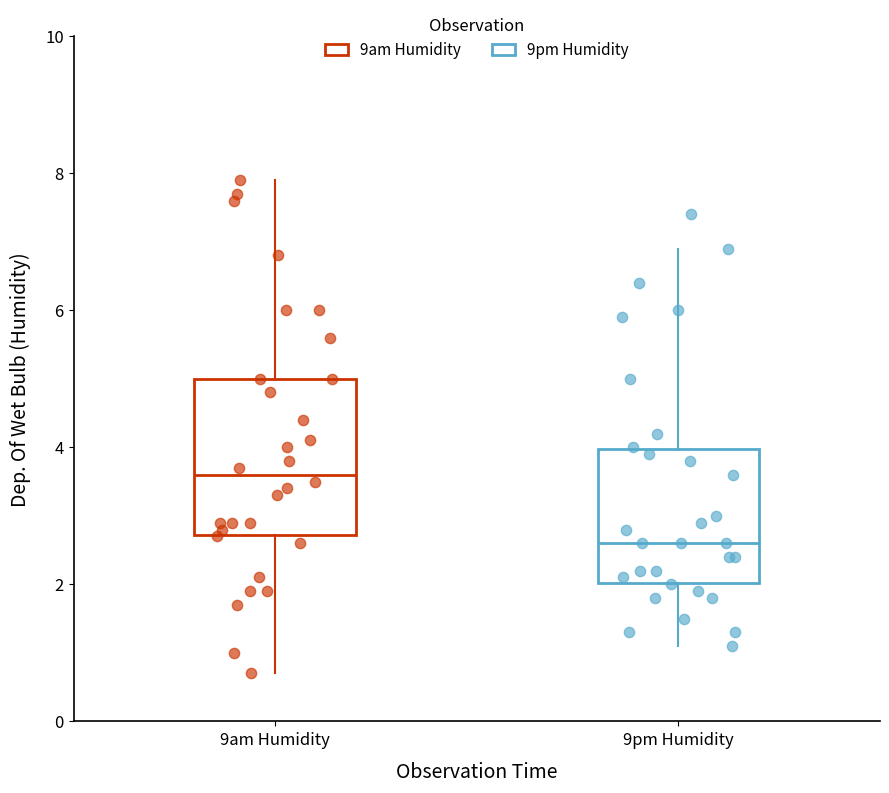

Which box is the tallest, from its lower edge to its upper edge?

9am Humidity